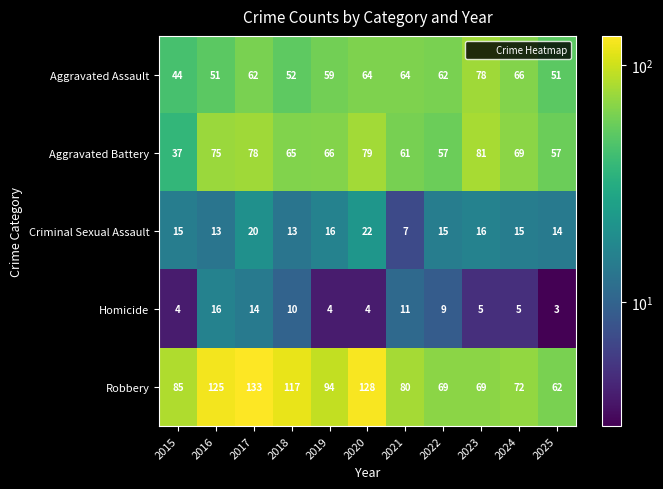

How many series are shown in this chart?

5